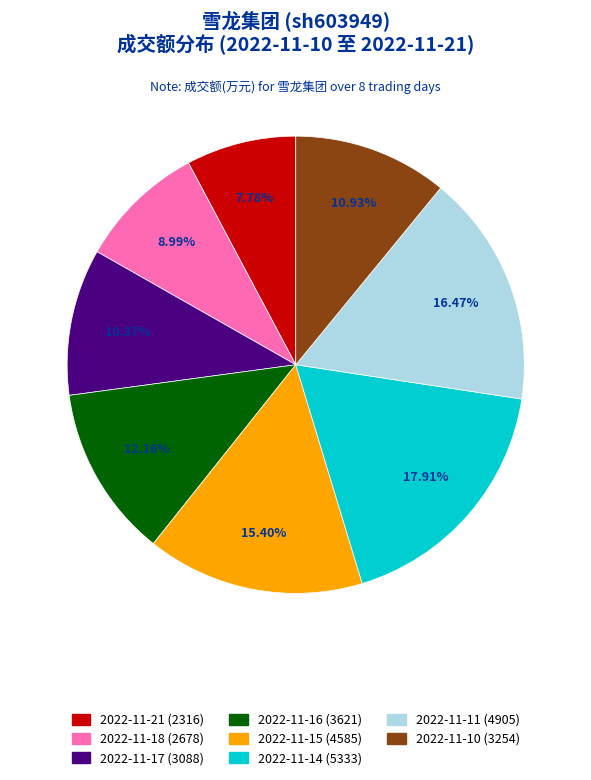

What is the smallest slice in the pie chart?

2022-11-21 (2316)